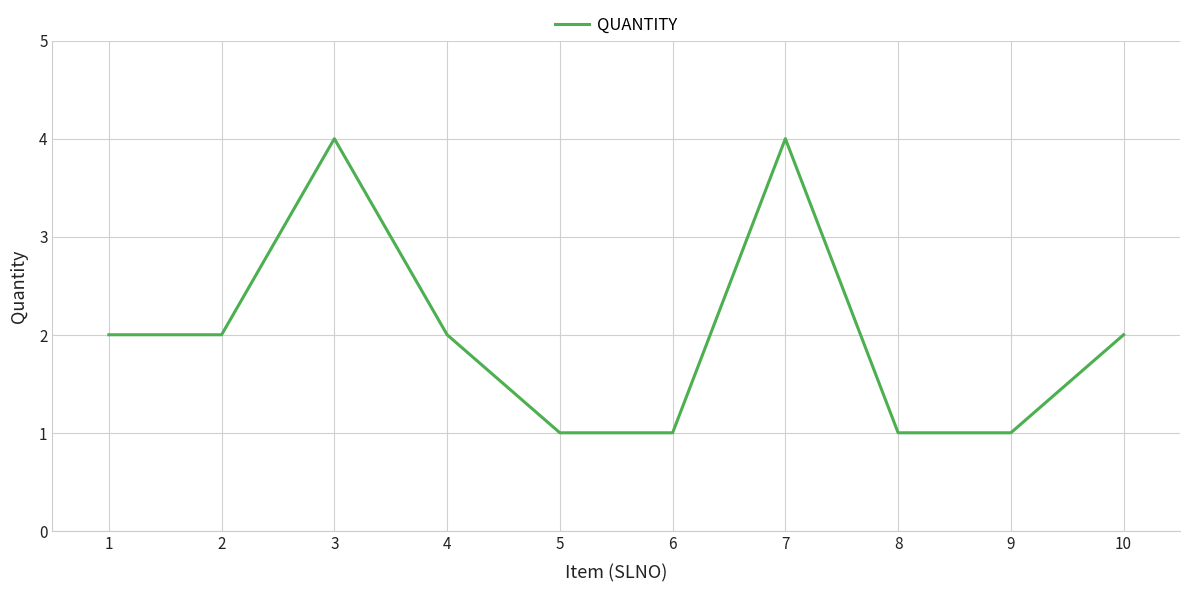

What is the approximate value at 3?

4